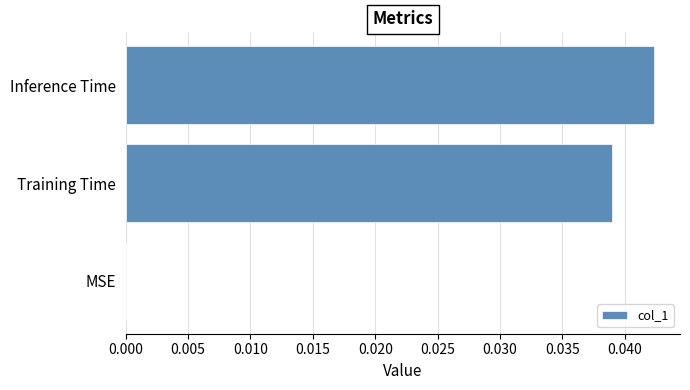

Is it true that the value at Training Time is 0.0?

True